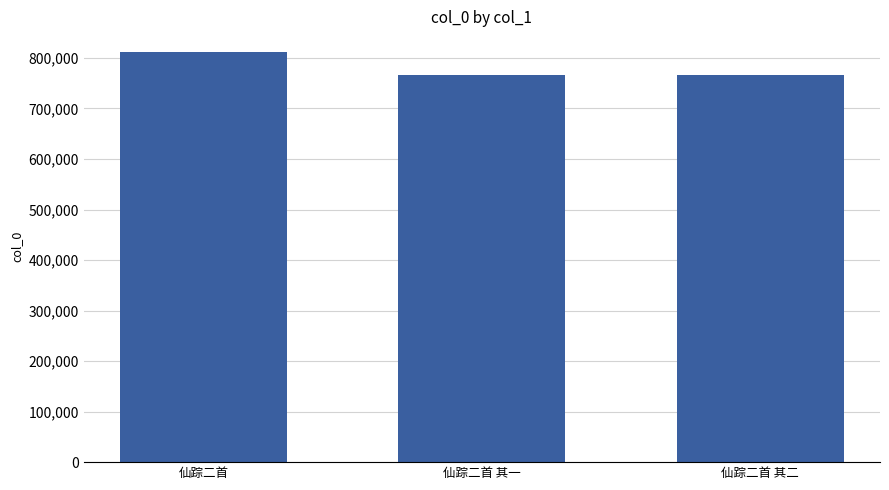

Does the chart contain any negative values?

No